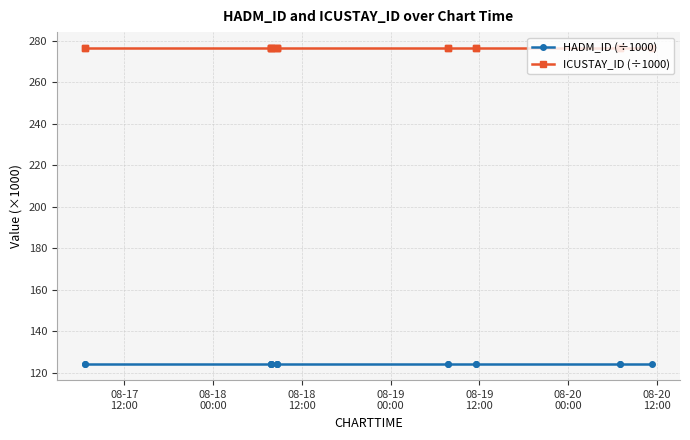

What is the average value of the HADM_ID (÷1000) series?

124.2